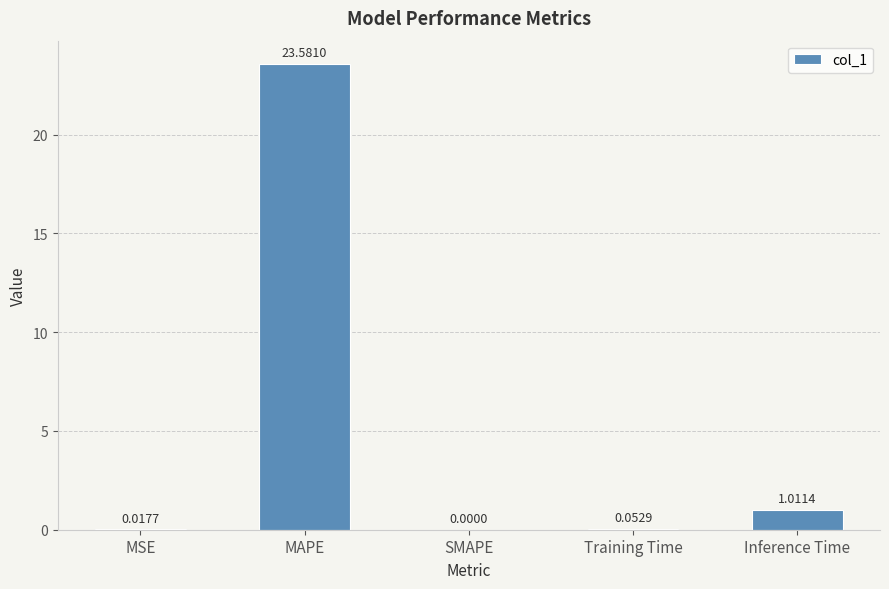

Is it true that the value at MAPE is 23.6?

True